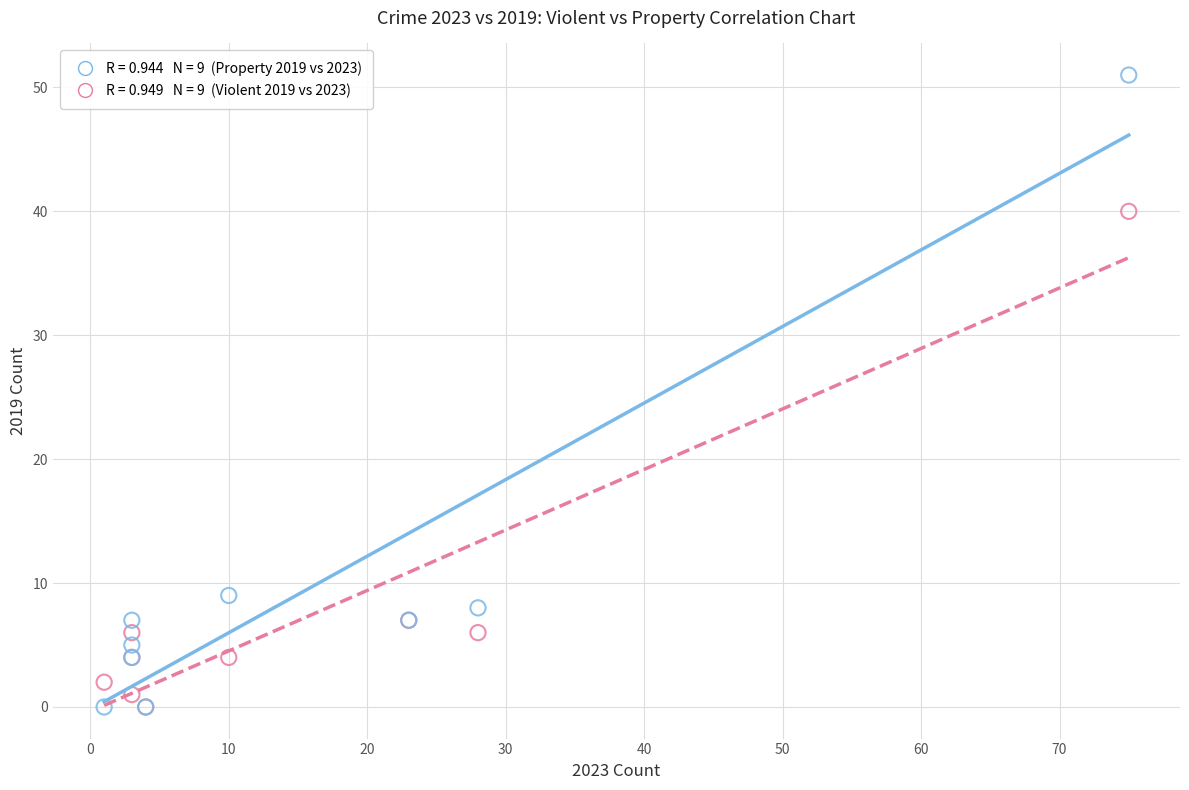

Across all series, what Y value is closest to 25?

40